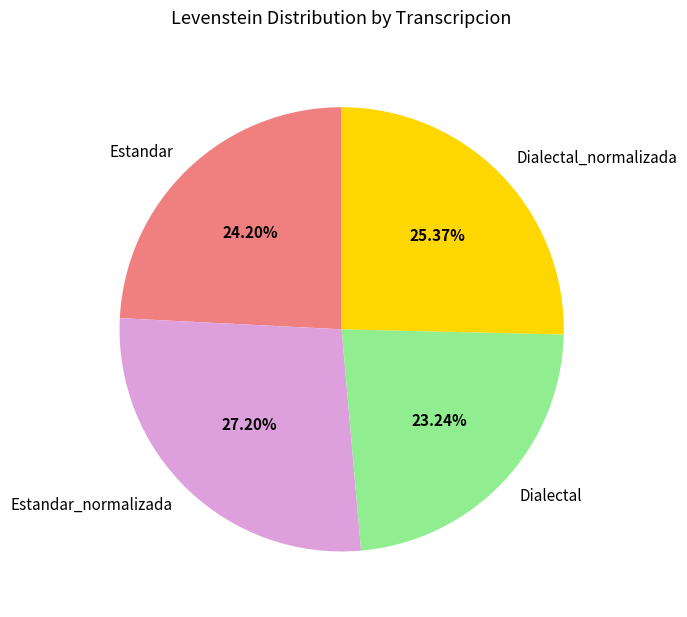

How many segments does this pie chart have?

4